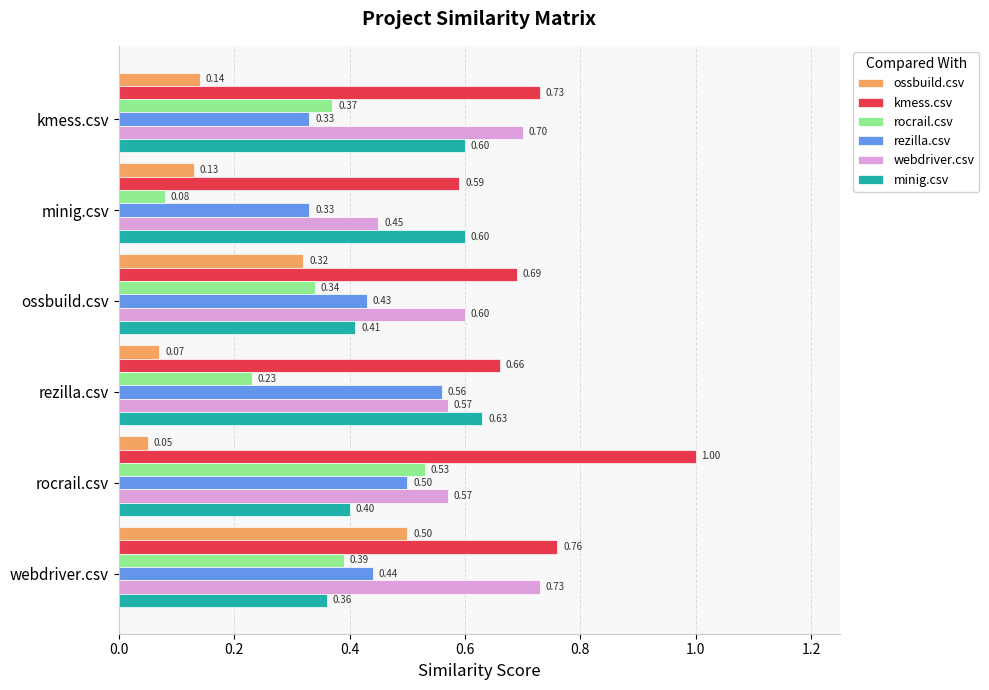

Rank the series at kmess.csv from lowest to highest value.

ossbuild.csv, rezilla.csv, rocrail.csv, minig.csv, webdriver.csv, kmess.csv